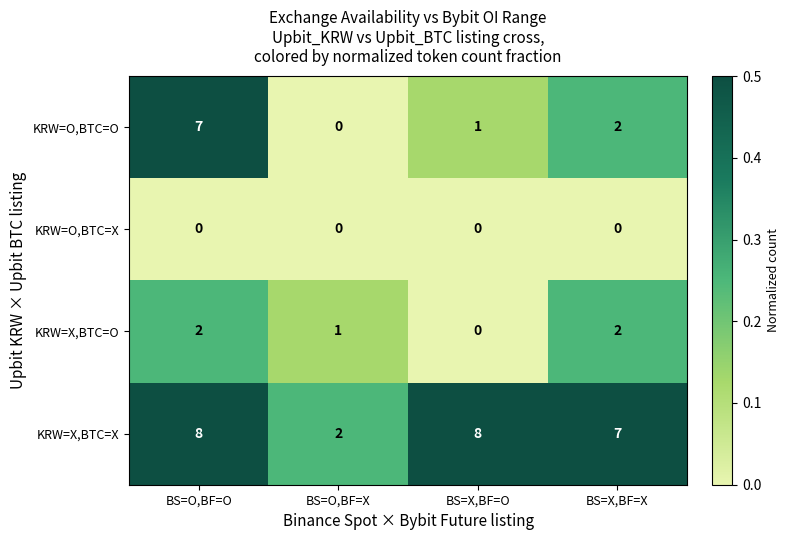

What is the sum of the KRW=X,BTC=O values at BS=O,BF=O and BS=X,BF=X?

4